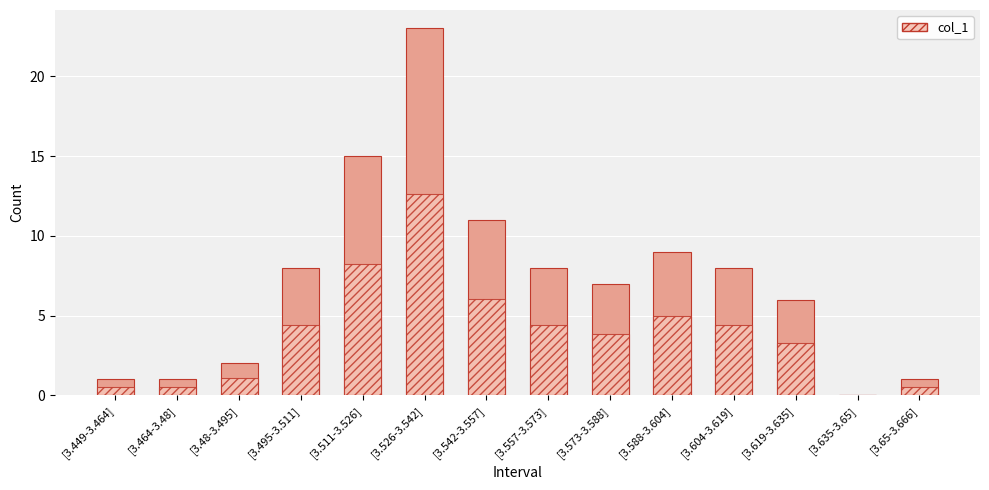

Does the chart contain any negative values?

No